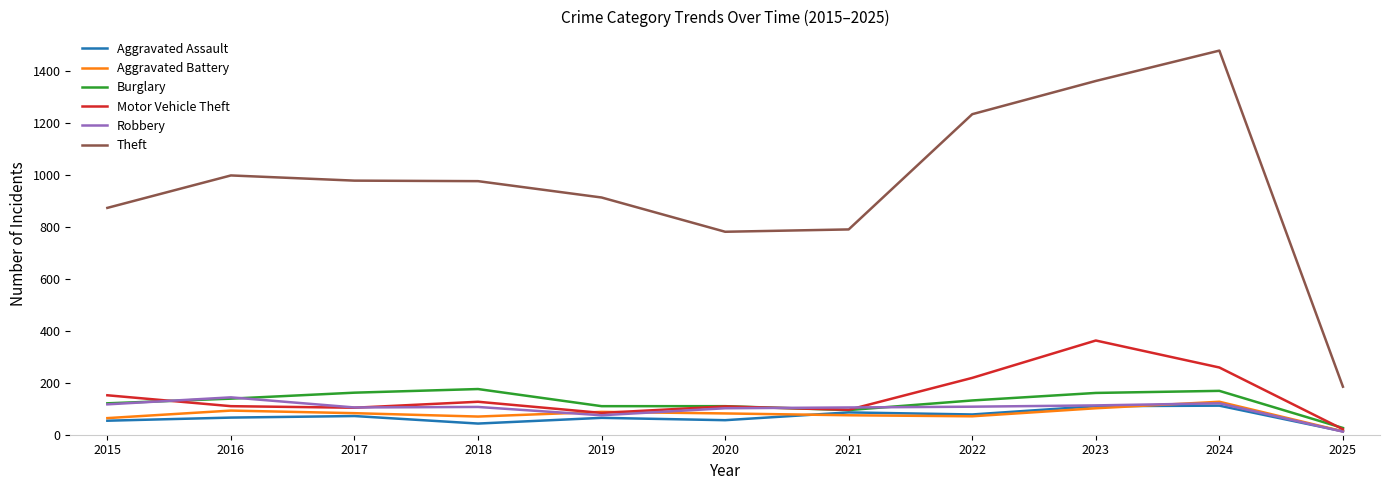

What is the lowest value of the Burglary series?

26